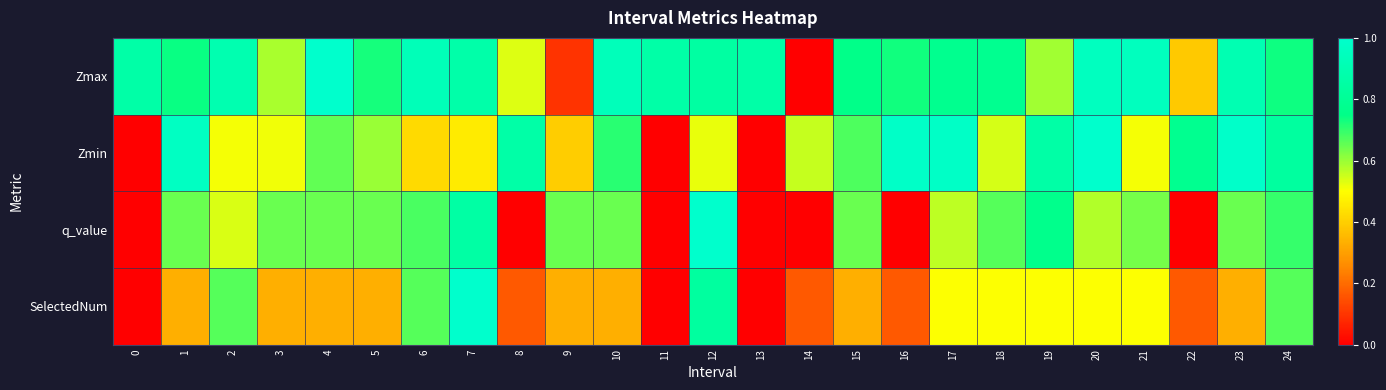

Reading right to left, transcribe all the data shown in this chart.

Zmax: 24=0.7	23=0.9	22=0.4	21=0.9	20=1.0	19=0.6	18=0.8	17=0.8	16=0.7	15=0.8	14=0.0	13=0.9	12=0.8	11=0.9	10=0.9	9=0.1	8=0.5	7=0.9	6=0.9	5=0.7	4=1.0	3=0.6	2=0.9	1=0.7	0=0.9
Zmin: 24=0.8	23=1.0	22=0.8	21=0.5	20=1.0	19=0.9	18=0.5	17=1.0	16=1.0	15=0.7	14=0.6	13=0.0	12=0.5	11=0.0	10=0.7	9=0.4	8=0.9	7=0.5	6=0.4	5=0.6	4=0.7	3=0.5	2=0.5	1=1.0	0=0.0
q_value: 24=0.7	23=0.6	22=0.0	21=0.6	20=0.6	19=0.8	18=0.7	17=0.6	16=0.0	15=0.6	14=0.0	13=0.0	12=1.0	11=0.0	10=0.6	9=0.6	8=0.0	7=0.9	6=0.7	5=0.6	4=0.6	3=0.6	2=0.5	1=0.6	0=0.0
SelectedNum: 24=0.7	23=0.3	22=0.2	21=0.5	20=0.5	19=0.5	18=0.5	17=0.5	16=0.2	15=0.3	14=0.2	13=0.0	12=0.8	11=0.0	10=0.3	9=0.3	8=0.2	7=1.0	6=0.7	5=0.3	4=0.3	3=0.3	2=0.7	1=0.3	0=0.0